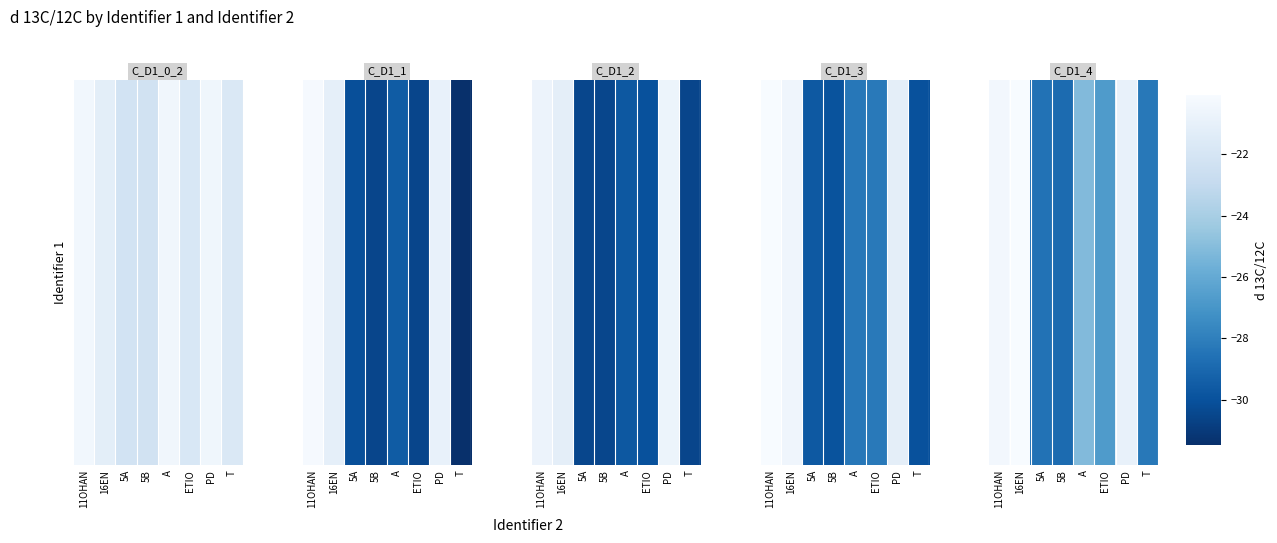

Where does the data first go above -25?

11OHAN